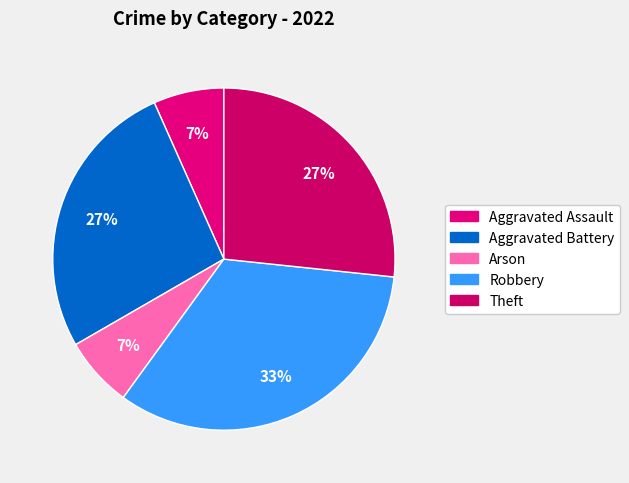

Count the number of slices in the pie.

5